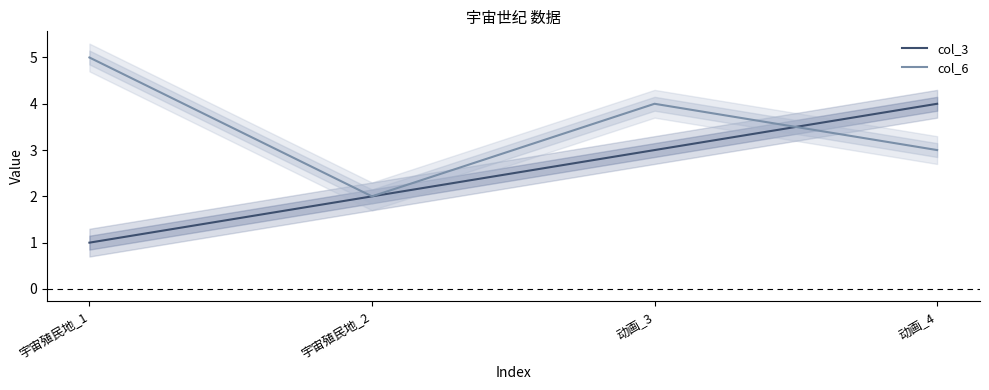

The col_3 series shows 2 at 动画_4. True or false?

False